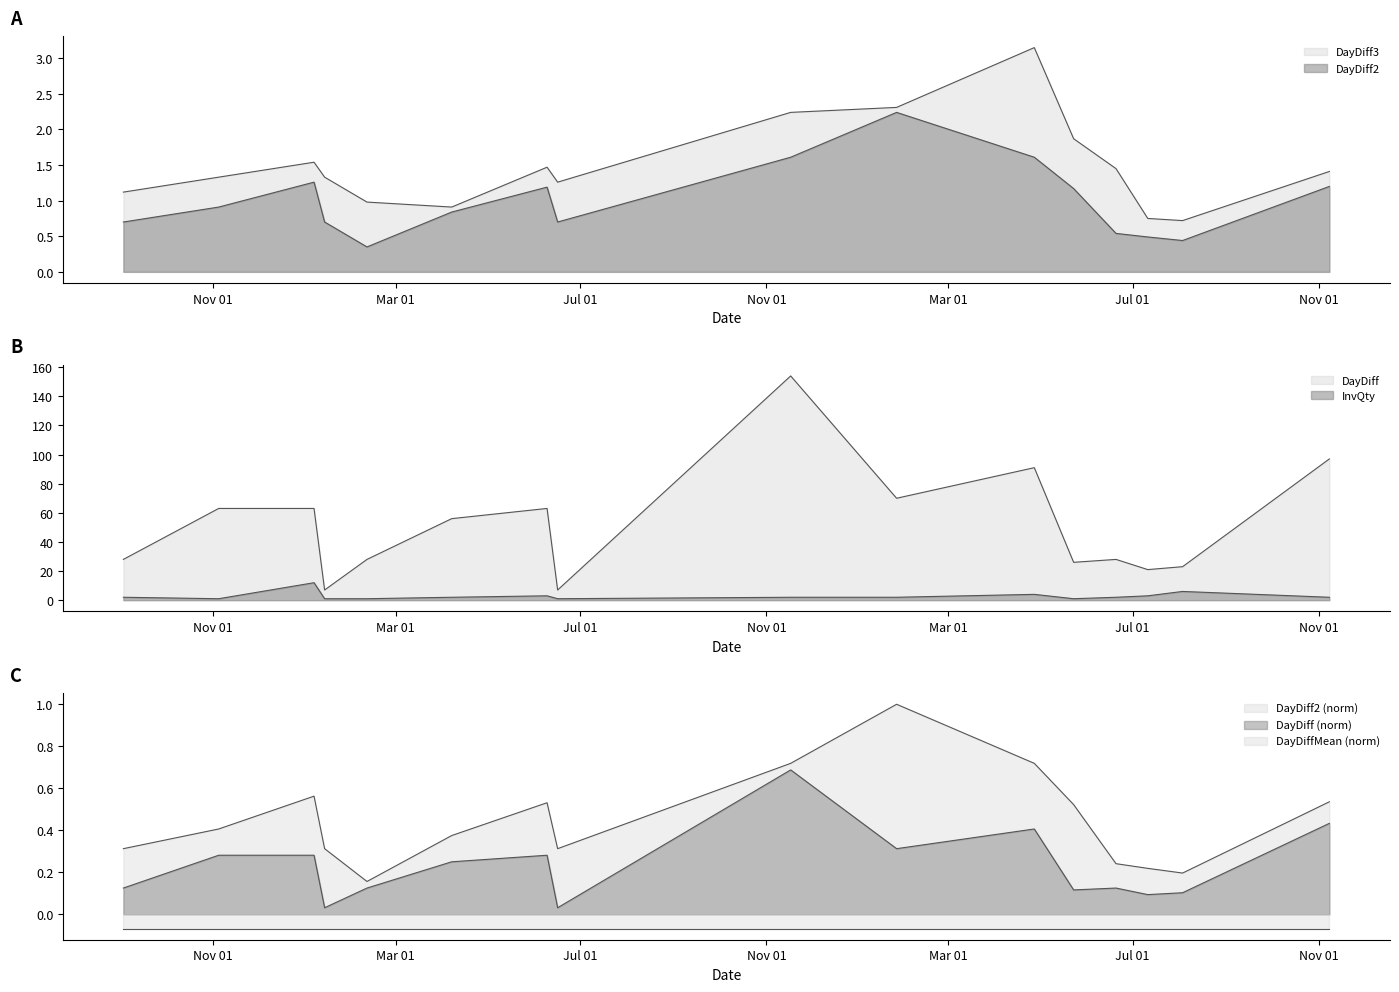

Which series changed the most between 2016-11-17 and 2017-05-23?

DayDiff